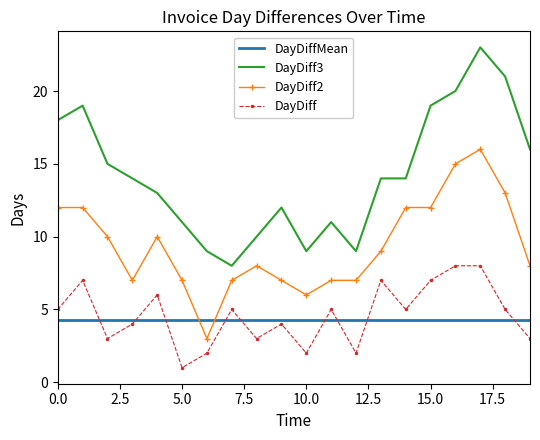

What is the difference between the maximum and minimum values in the DayDiff3 series?

15.0